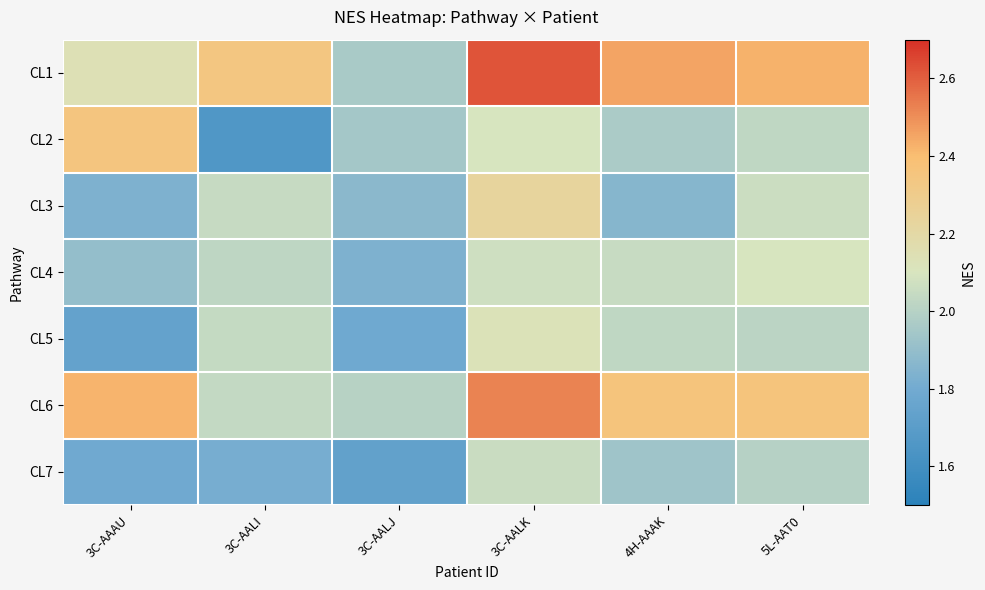

What is the minimum value shown in the chart?

1.7